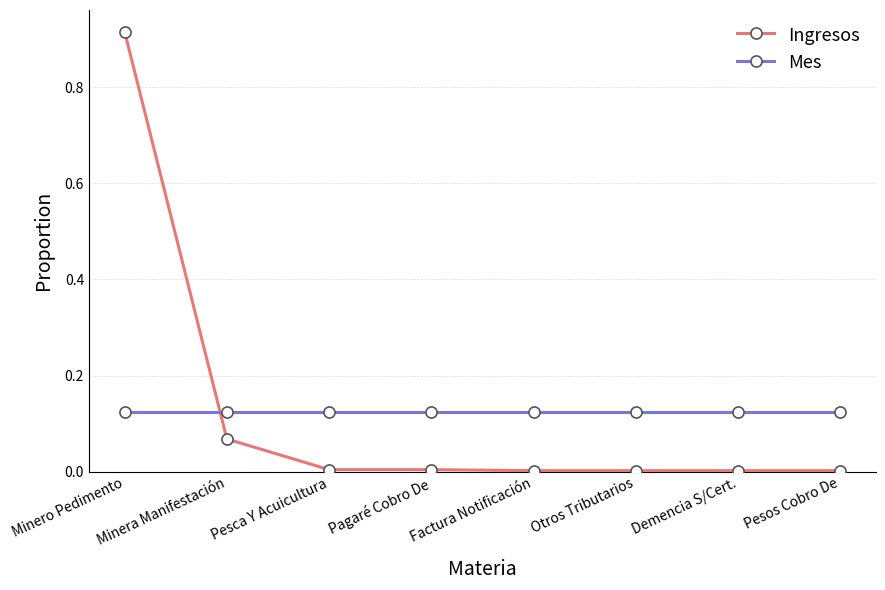

True or false: Ingresos has a value of 0.0 at Factura Notificación.

True